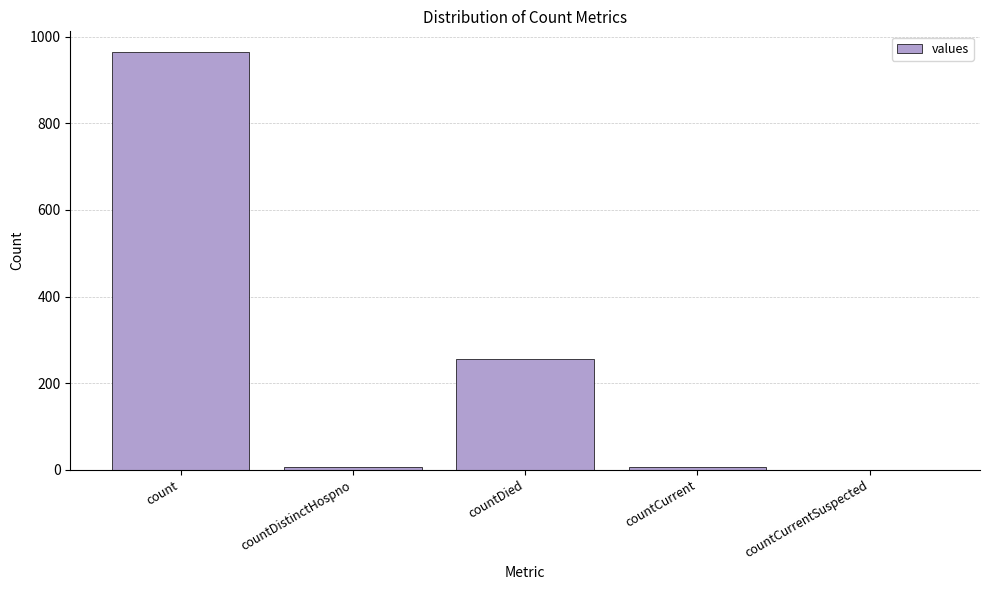

Which has a higher value, countDistinctHospno or count?

count